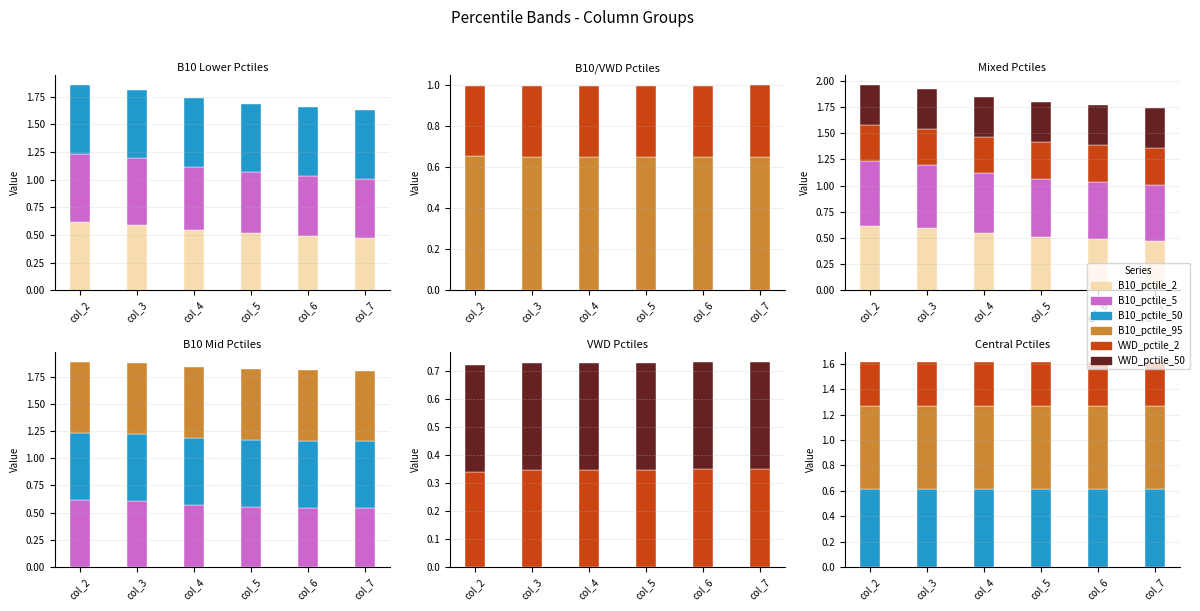

The value of B10_pctile_50 at col_5 is 0.9. True or false?

False